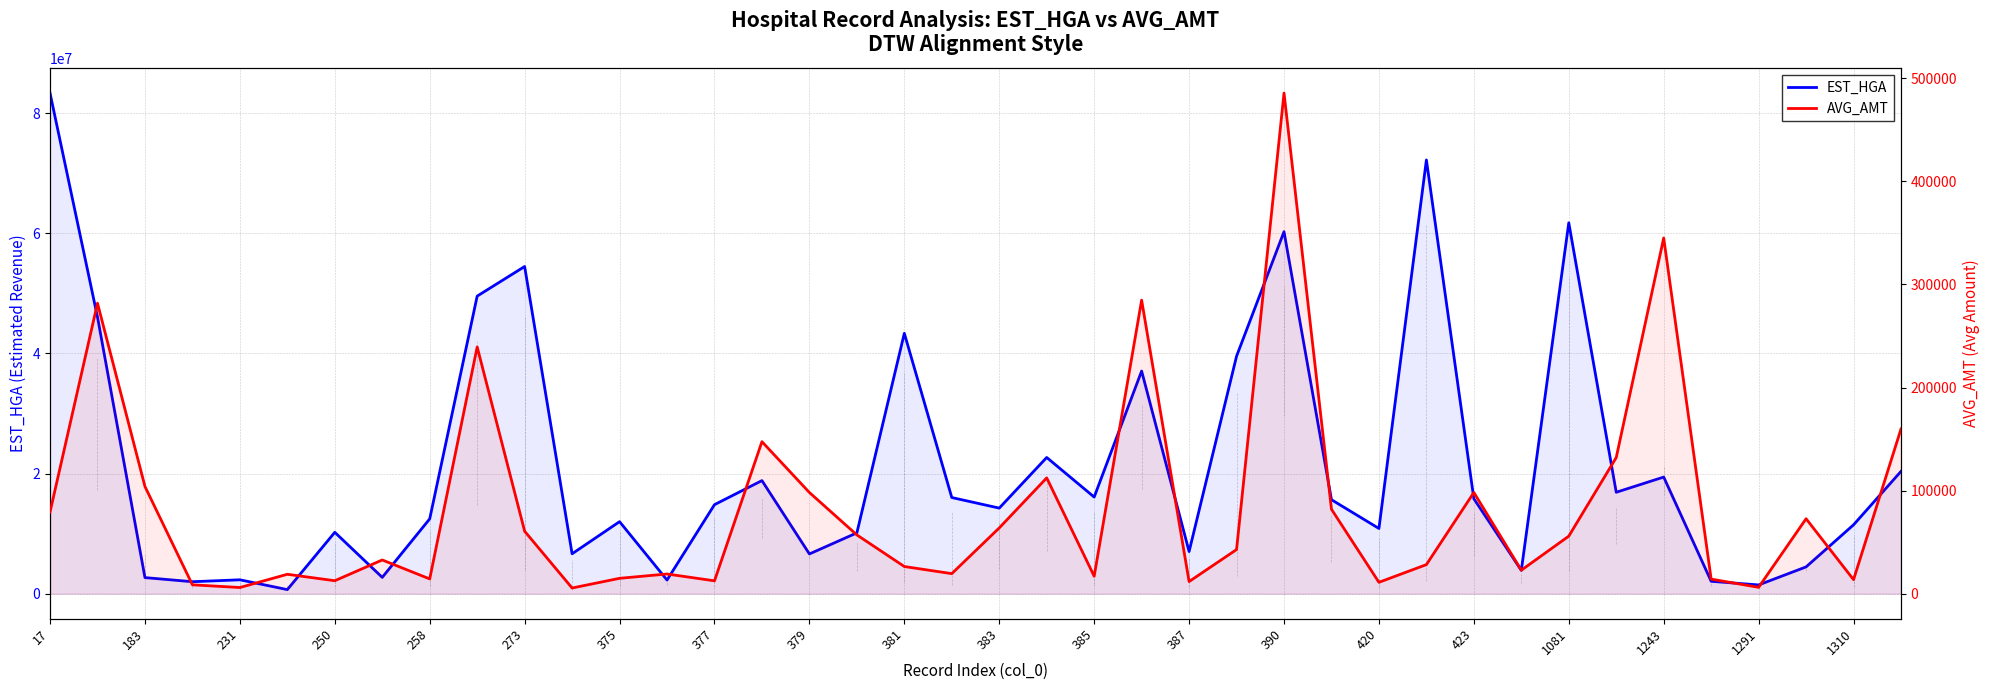

What is the difference between the maximum and minimum values in the AVG_AMT series?

480163